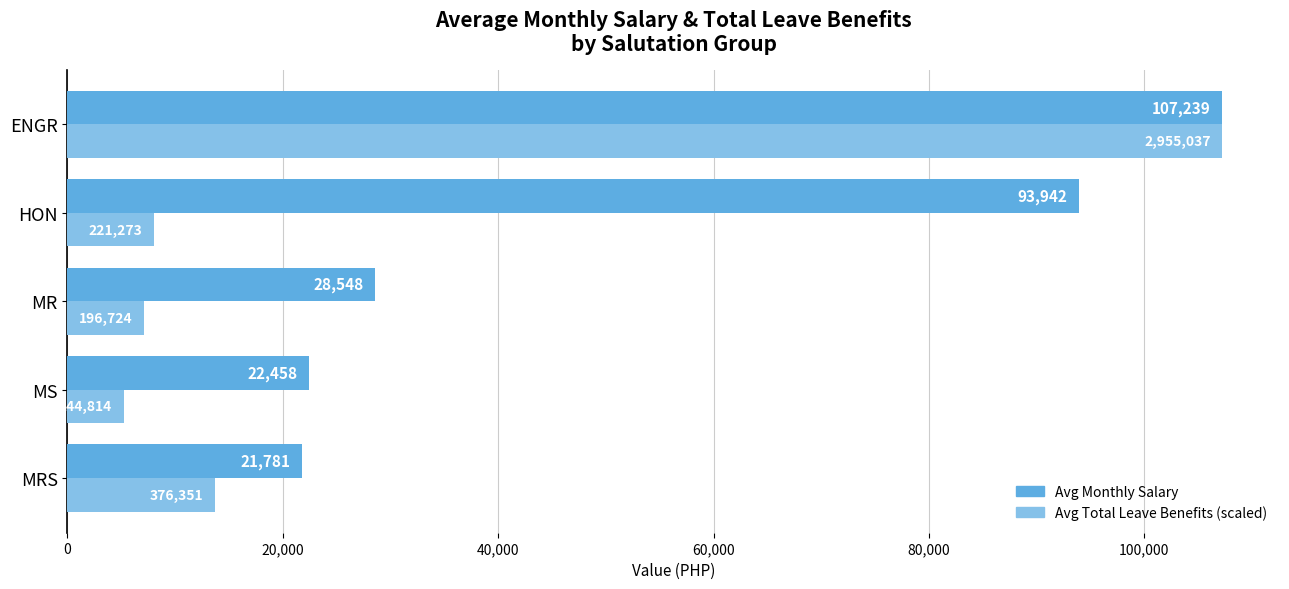

At how many categories does at least one series exceed 26312?

3